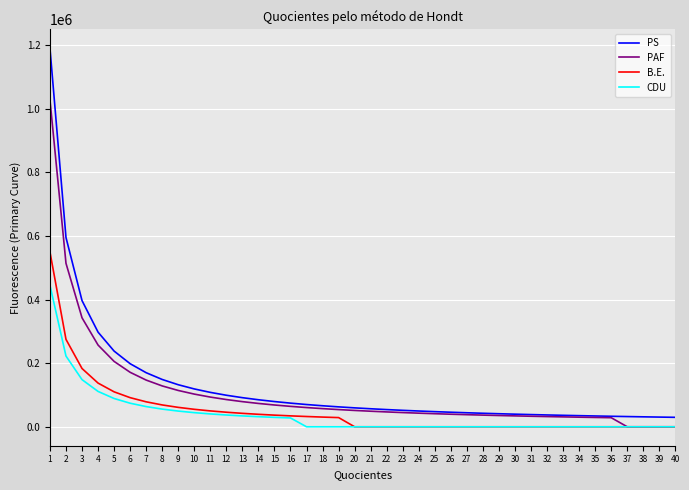

True or false: PS and CDU cross at least once.

False